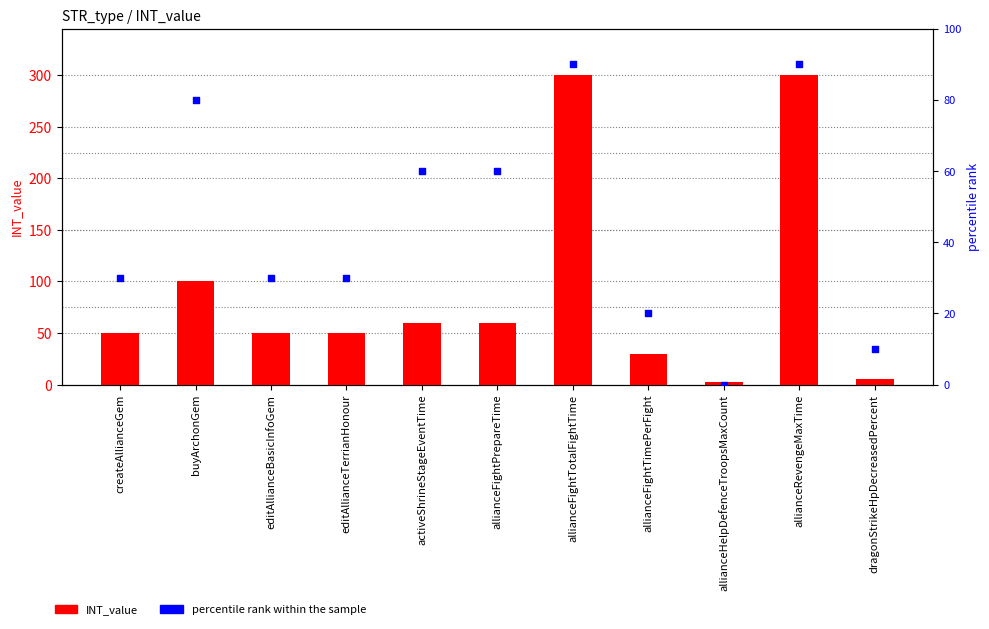

Which series has the widest spread of Y values?

INT_value